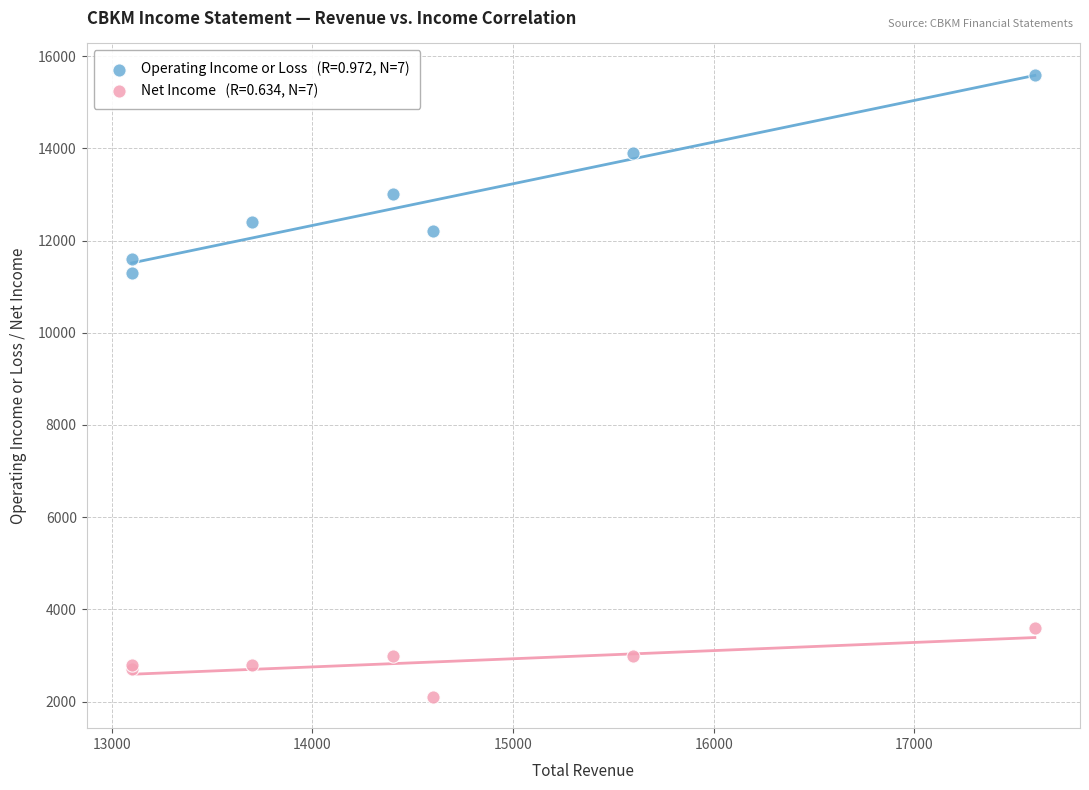

Across all series, what Y value is closest to 8850?

11300